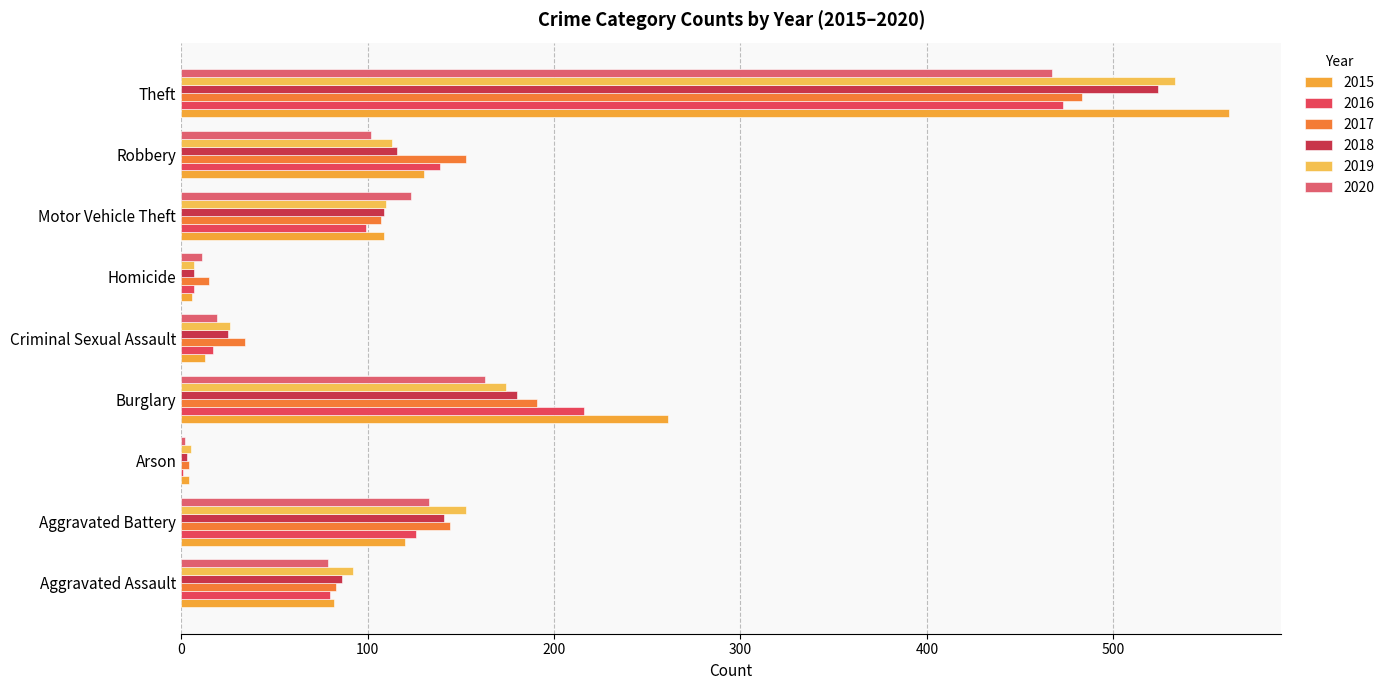

Rank the categories by 2016 value from lowest to highest.

Arson, Homicide, Criminal Sexual Assault, Aggravated Assault, Motor Vehicle Theft, Aggravated Battery, Robbery, Burglary, Theft